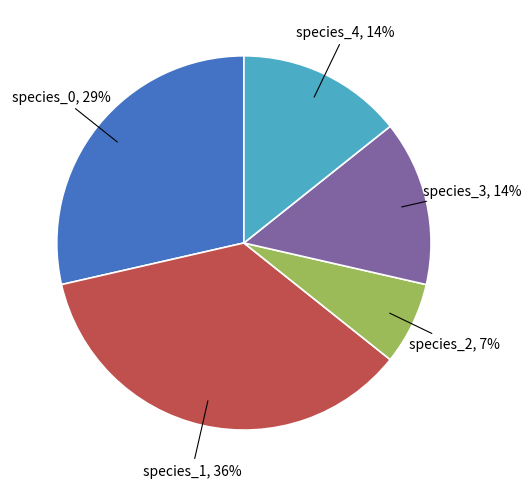

Is there any slice that represents more than half of the pie?

No